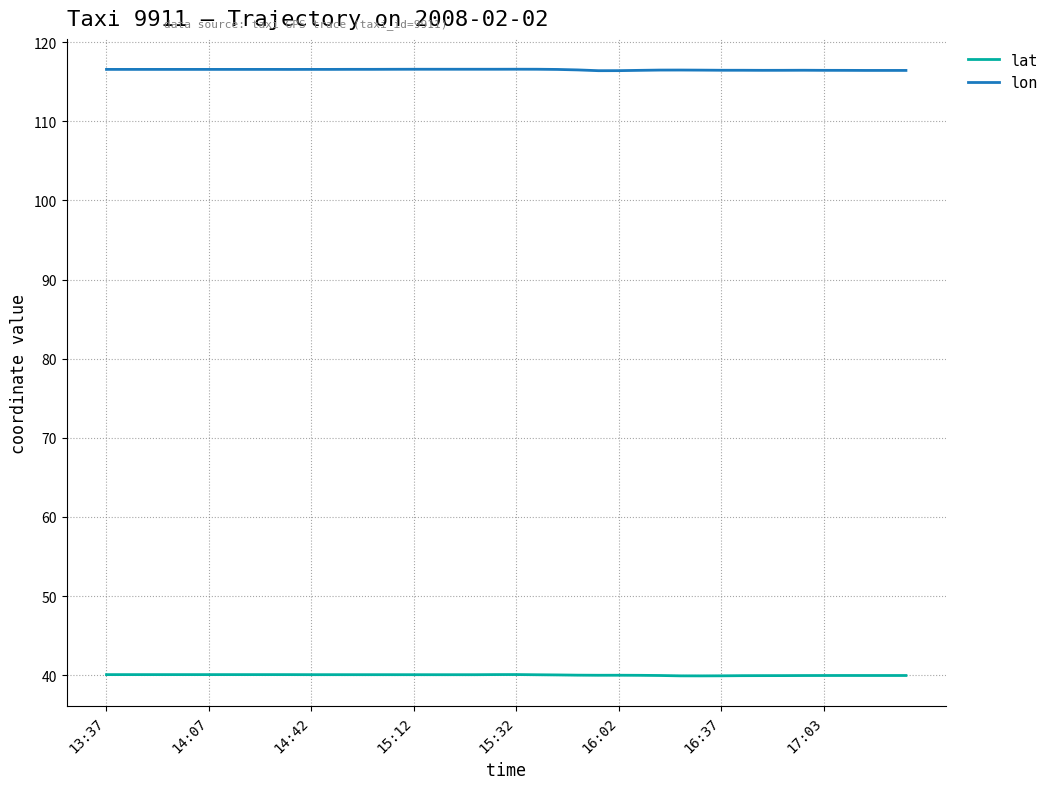

Which series has the largest total across all categories?

lon